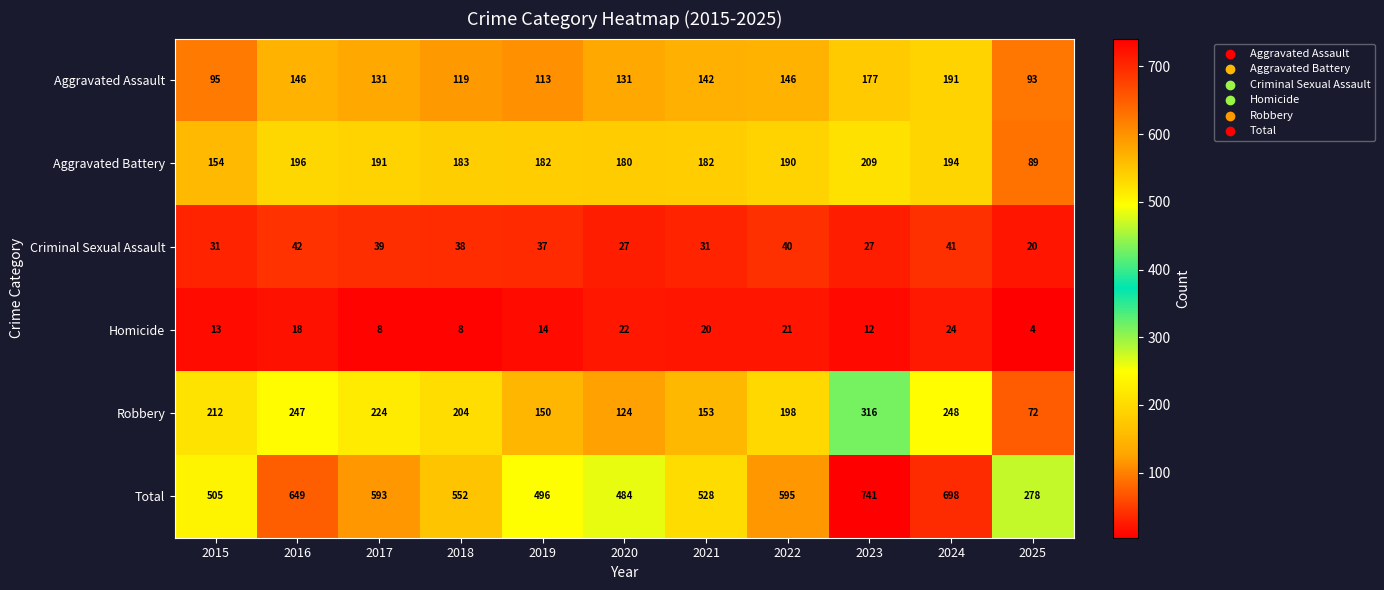

At how many categories does at least one series exceed 71?

11